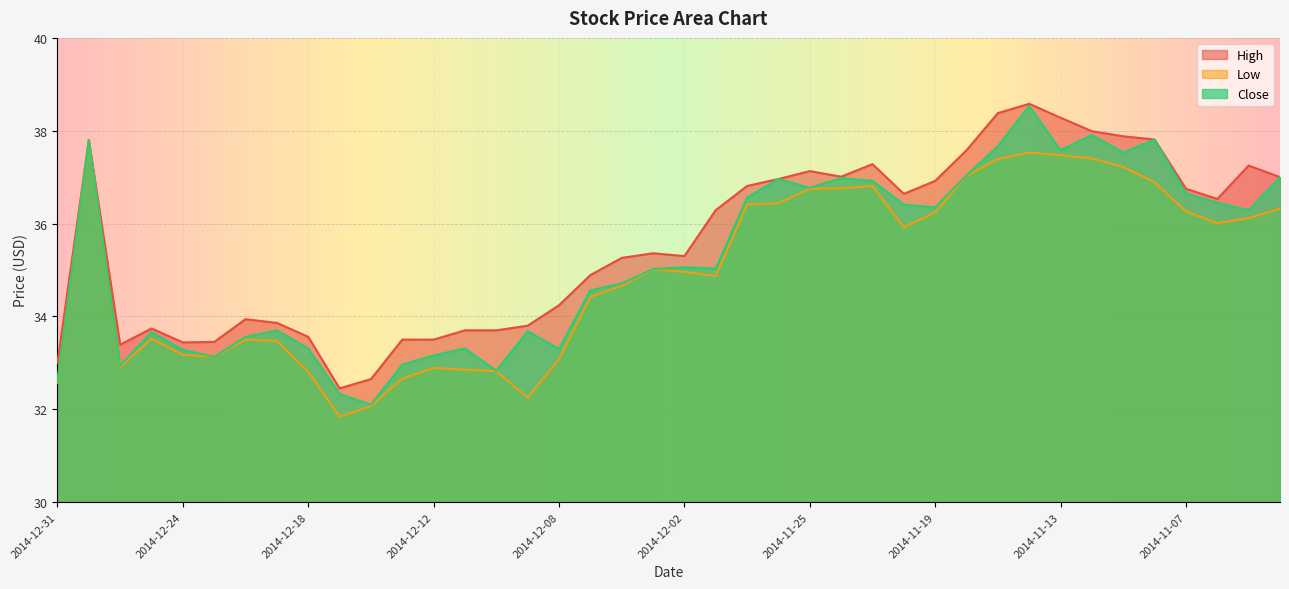

True or false: Low and Close cross at least once.

False